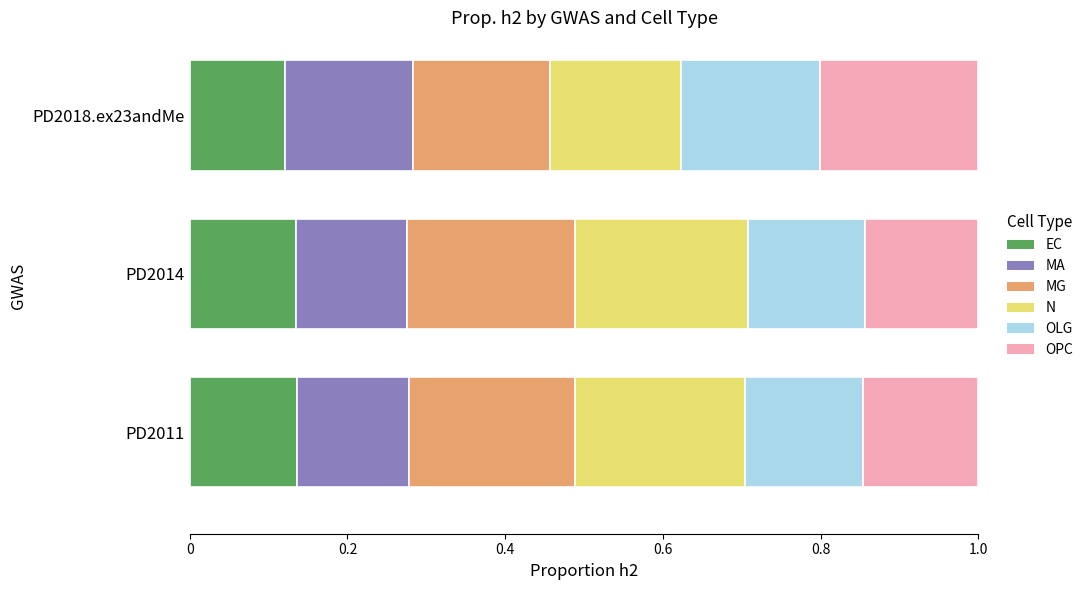

True or false: EC has a value of 0.2 at PD2014.

False